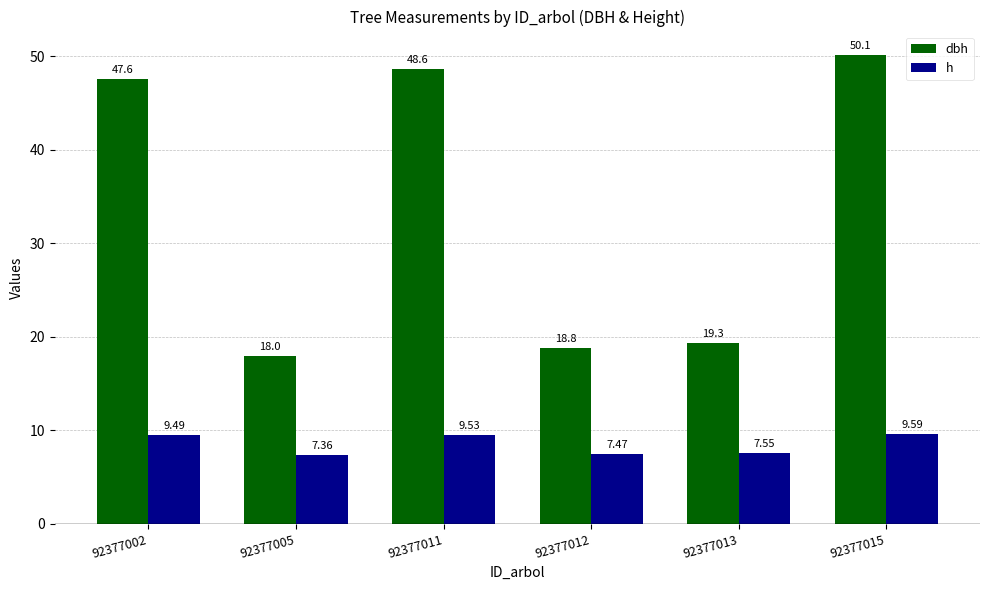

Is it true that dbh equals 18.8 at 92377012?

True